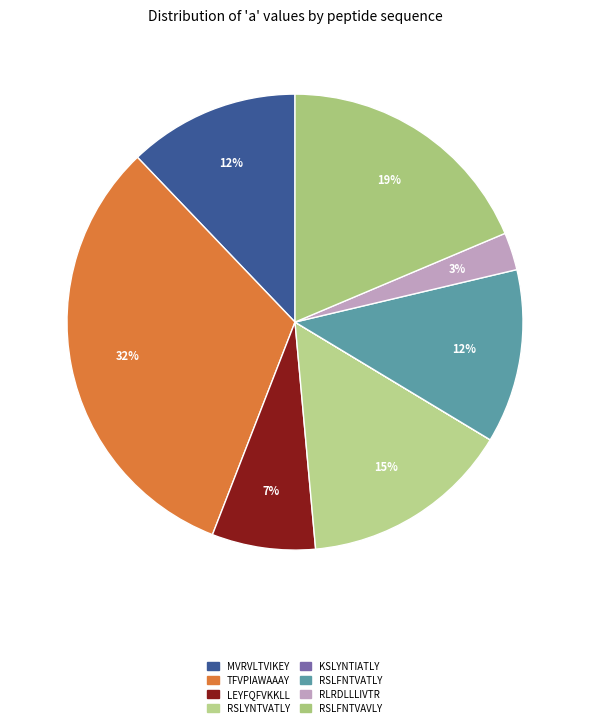

Rank the categories by value from lowest to highest.

KSLYNTIATLY, RLRDLLLIVTR, LEYFQFVKKLL, MVRVLTVIKEY, RSLFNTVATLY, RSLYNTVATLY, RSLFNTVAVLY, TFVPIAWAAAY